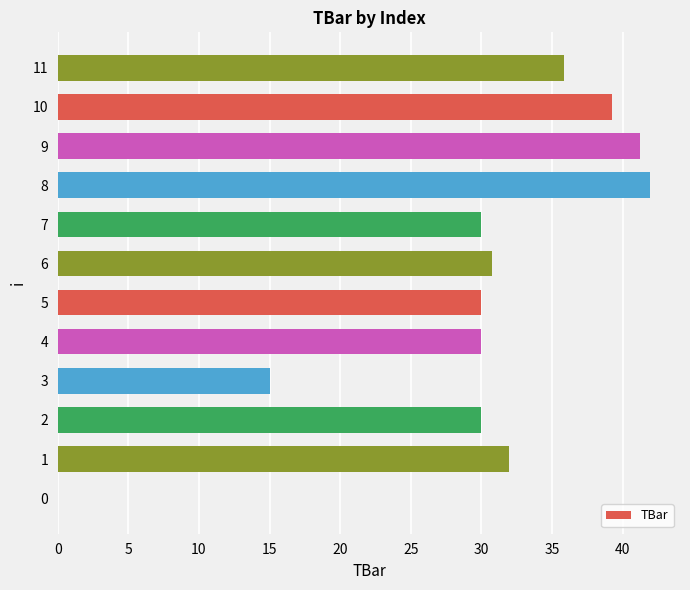

What is the average value?

29.7